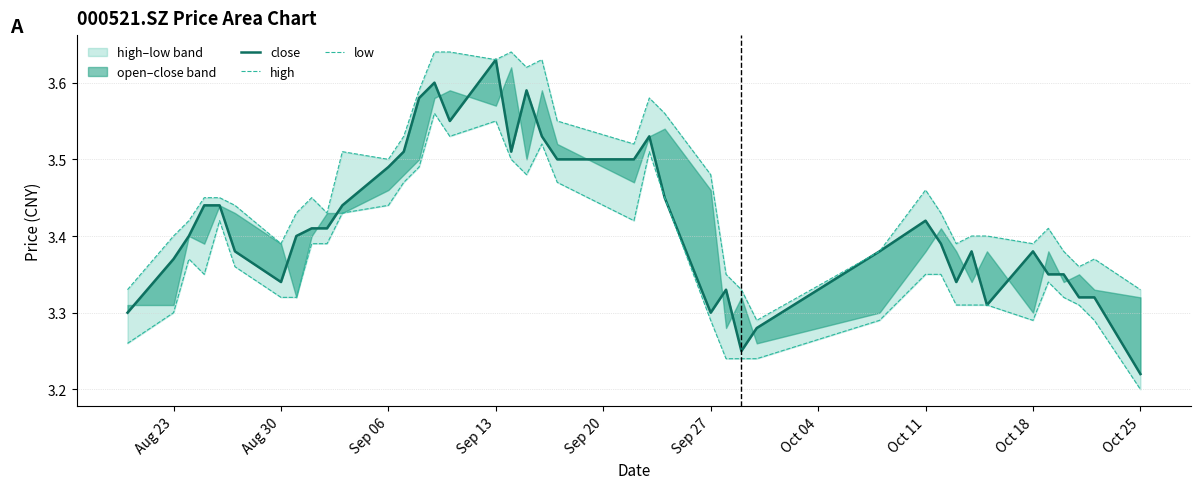

True or false: high and low cross at least once.

False